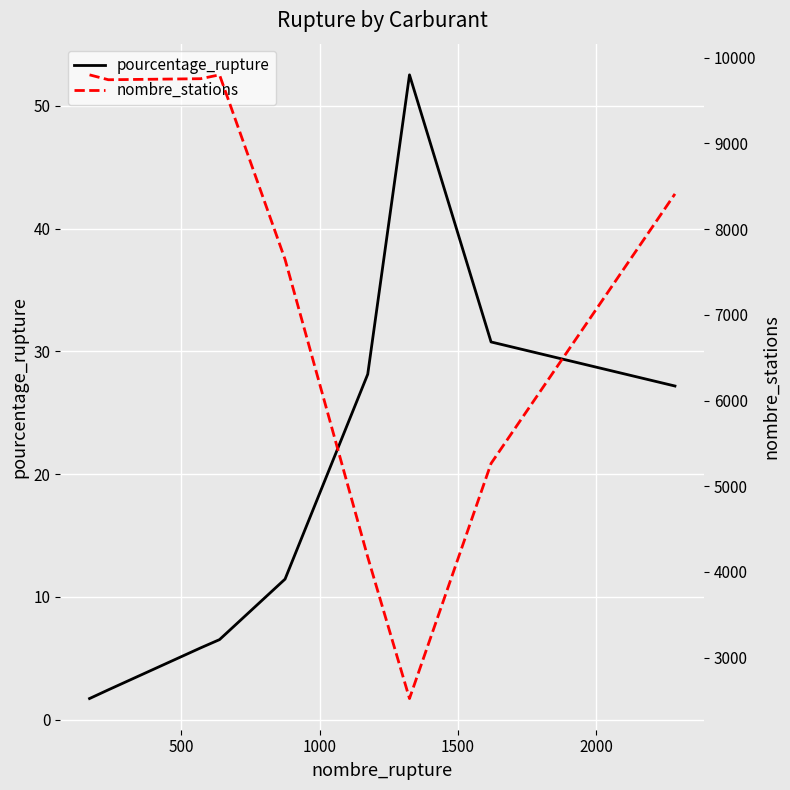

Reading right to left, what are all the values shown in this chart?

pourcentage_rupture: 27.2	30.8	52.5	28.1	11.4	6.5	5.8	2.4	1.7
nombre_stations: 8411.0	5266.0	2523.0	4174.0	7647.0	9800.0	9755.0	9743.0	9800.0